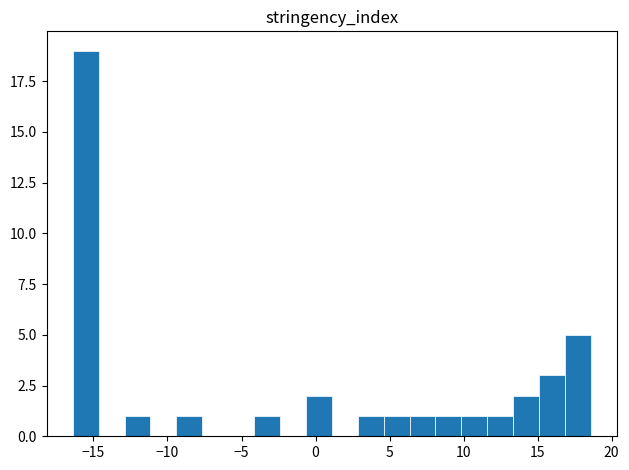

Around what value on the x-axis is the tallest bar? Give the approximate position of its centre, as read against the axis.

-15.5